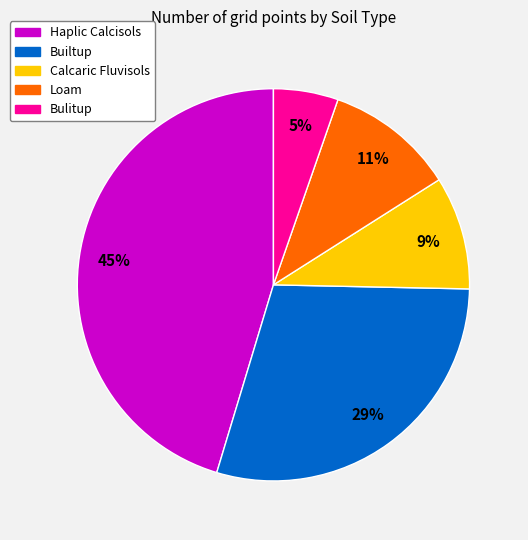

To the nearest percent, what is the difference between the largest and smallest slice percentages?

40%